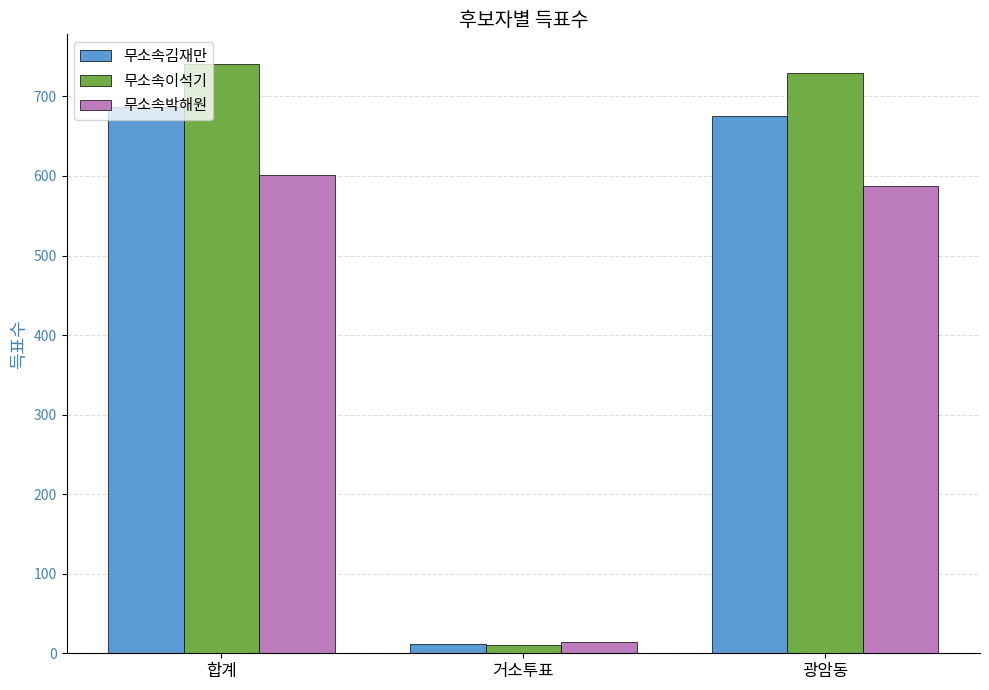

At how many categories does at least one series exceed 475?

2